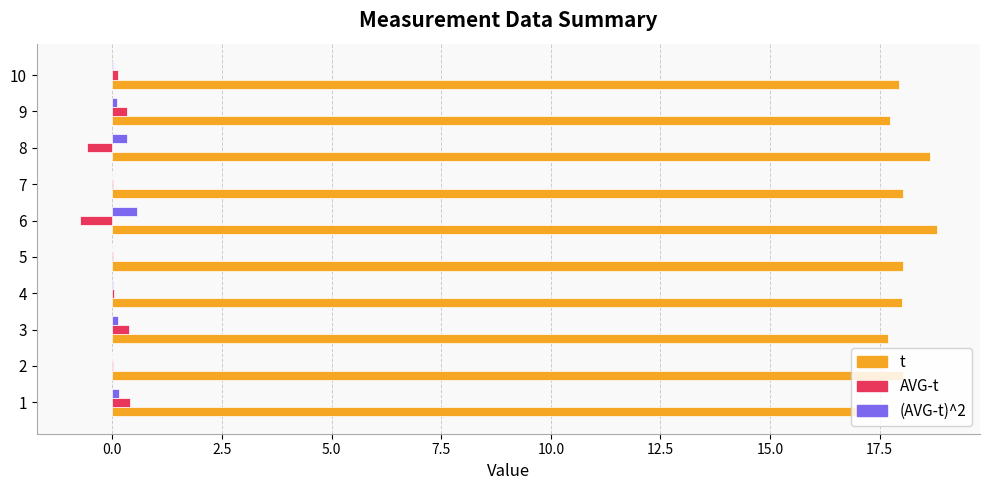

Which series has the largest total across all categories?

t